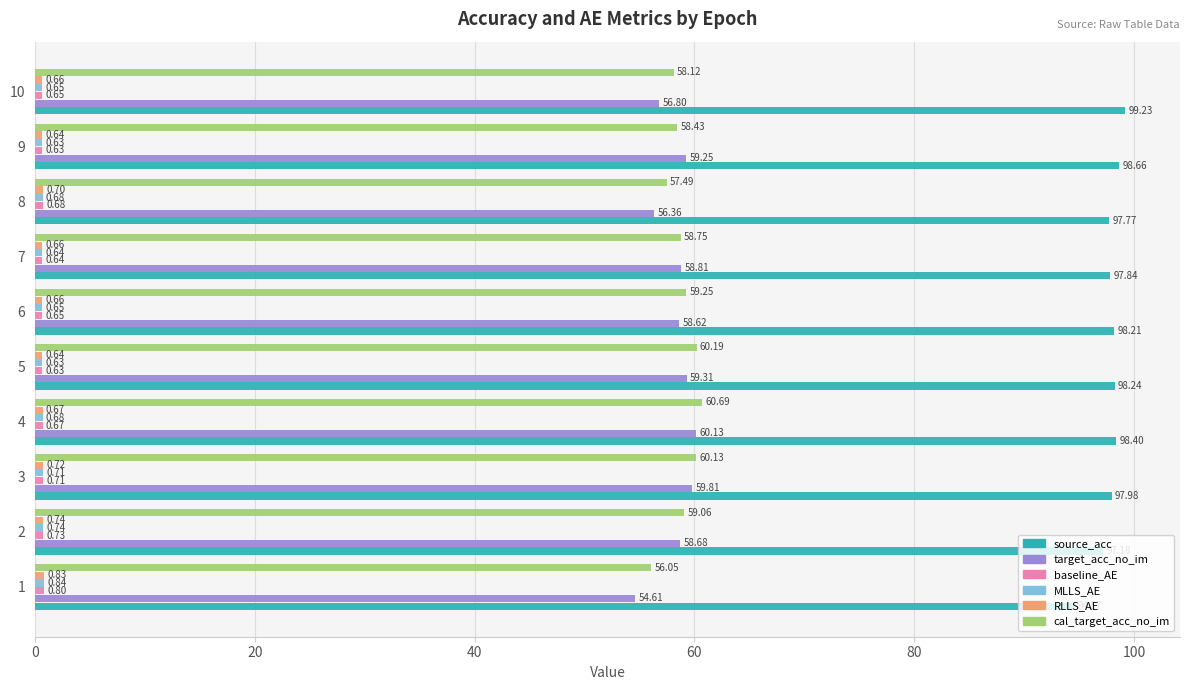

List the labels in order of source_acc value, smallest first.

1, 2, 8, 7, 3, 6, 5, 4, 9, 10